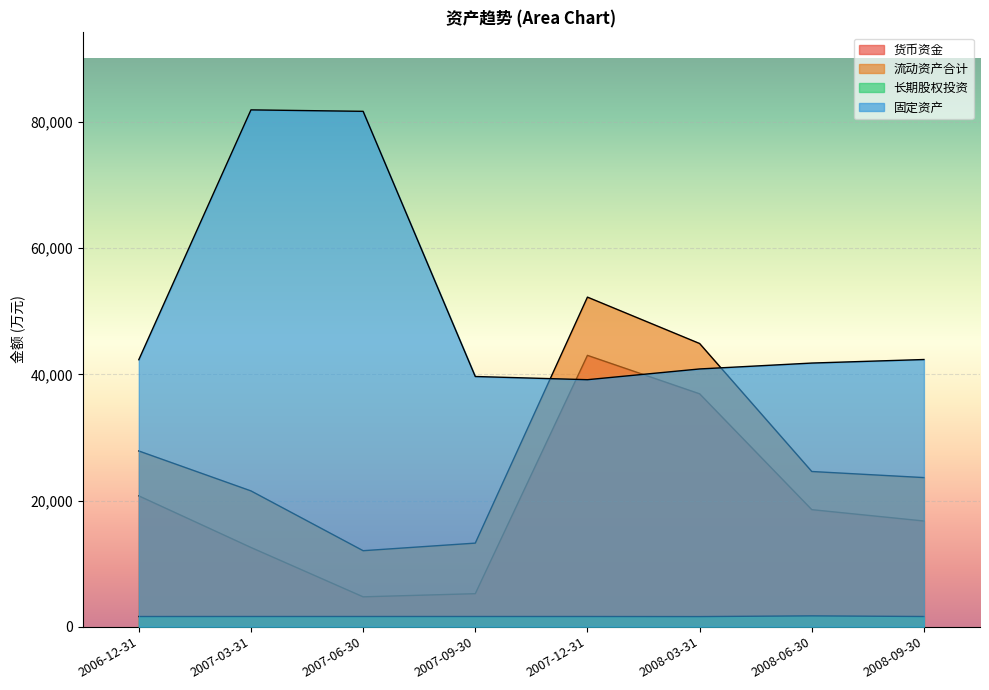

What is the difference between the maximum and minimum values in the 流动资产合计 series?

40207